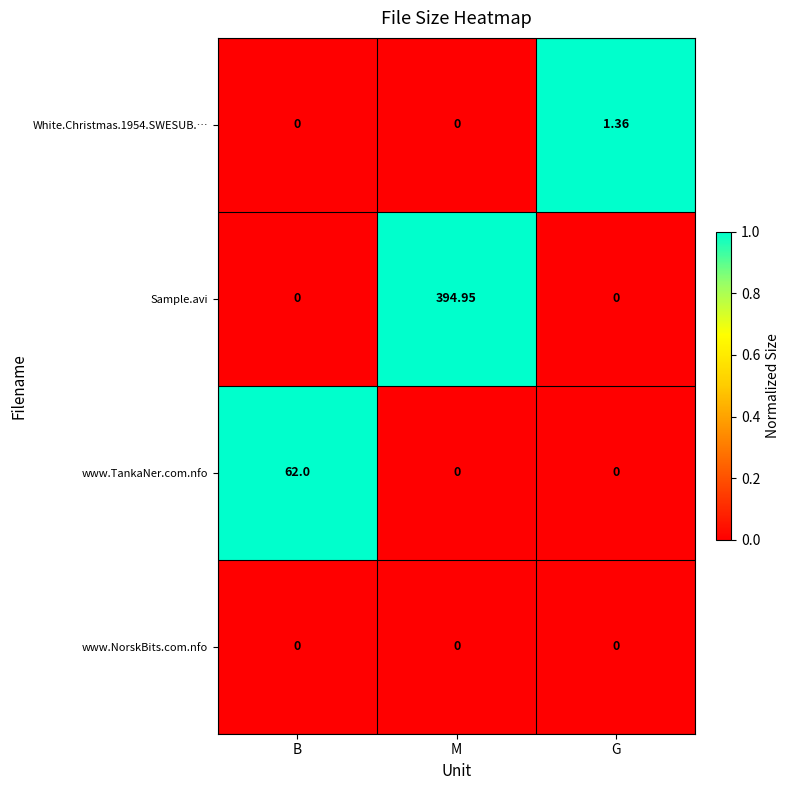

Which series has the widest spread of values?

Sample.avi